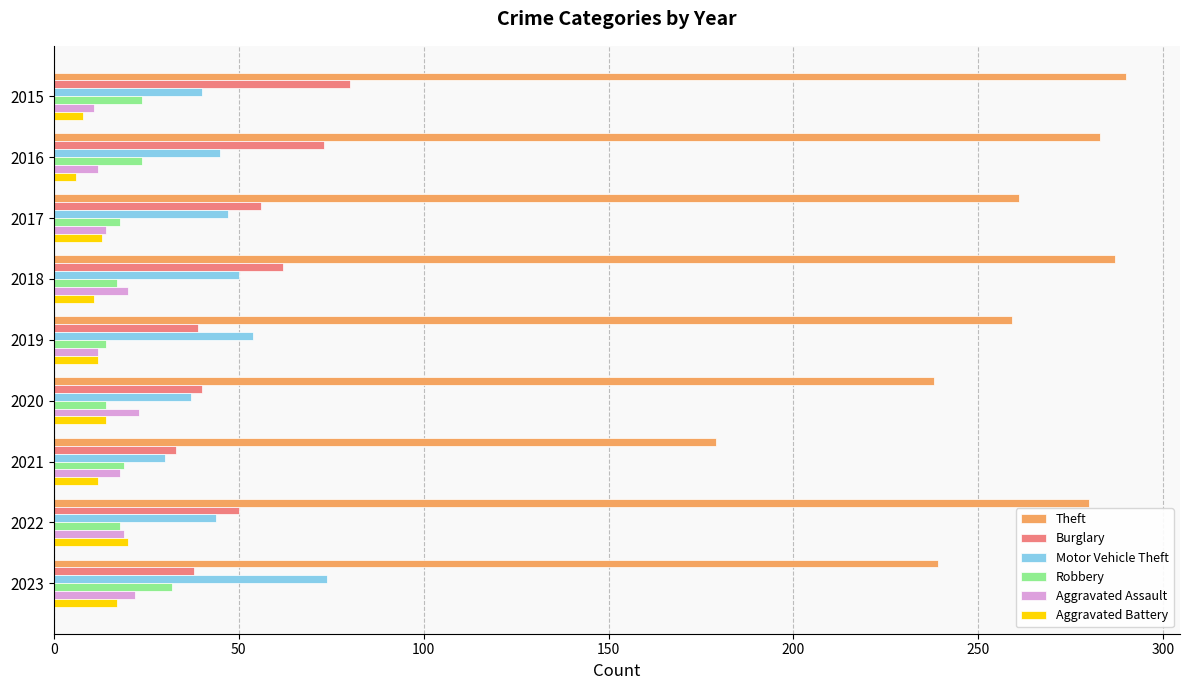

True or false: Robbery has a value of 4 at 2019.

False